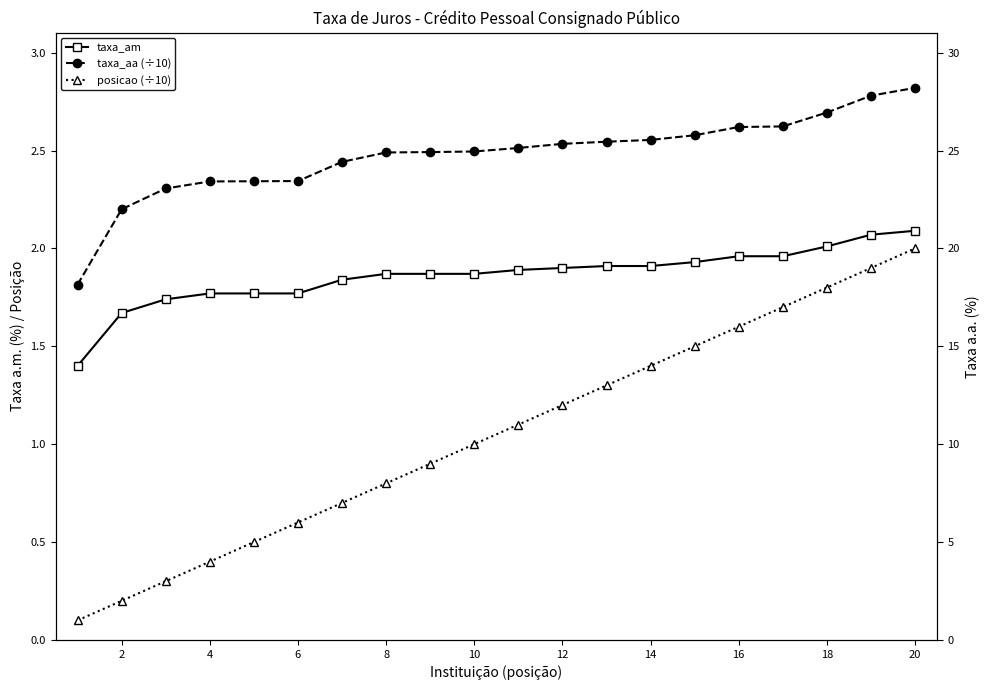

How many distinct data groups are displayed?

3